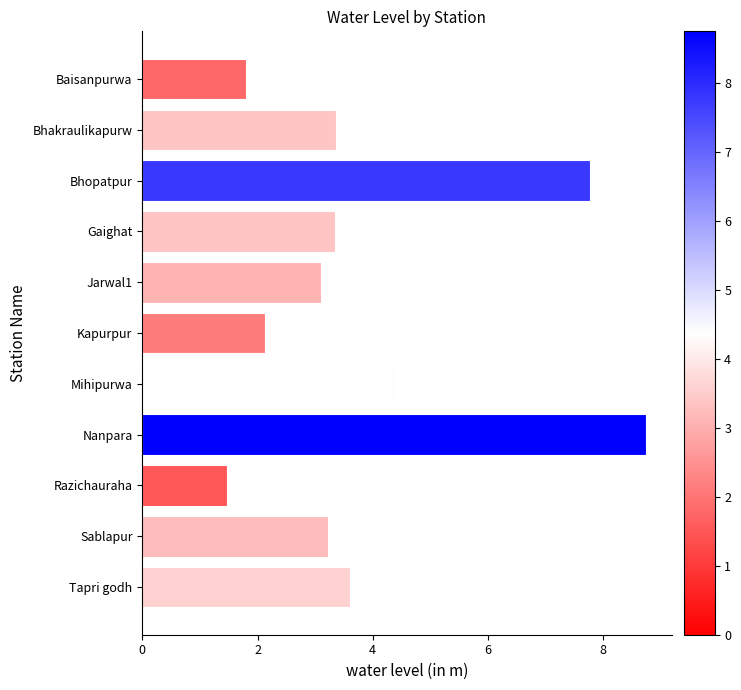

Are the bars grouped side by side (vs. stacked)?

No